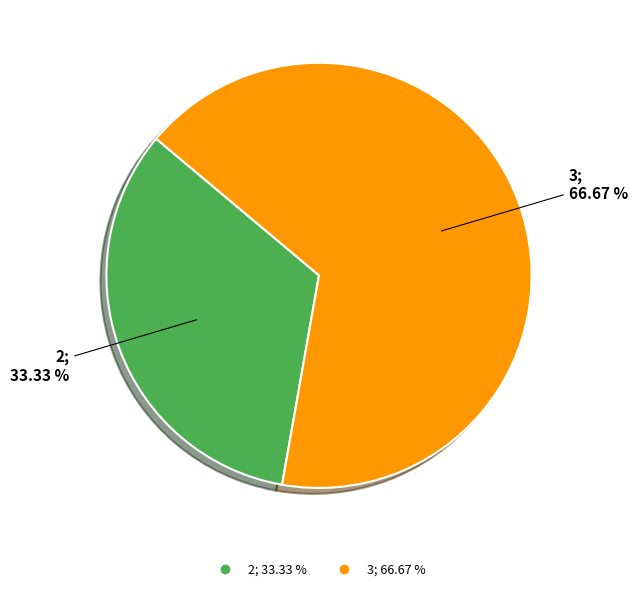

To the nearest percent, what is the difference between the largest and smallest slice percentages?

33%